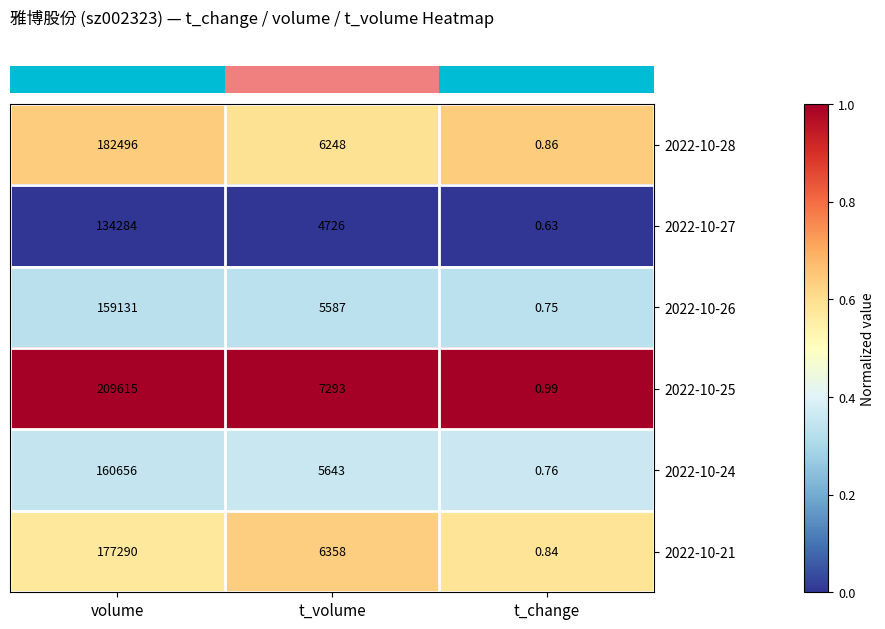

Rank the series by their maximum value, from lowest to highest.

2022-10-27, 2022-10-26, 2022-10-24, 2022-10-21, 2022-10-28, 2022-10-25